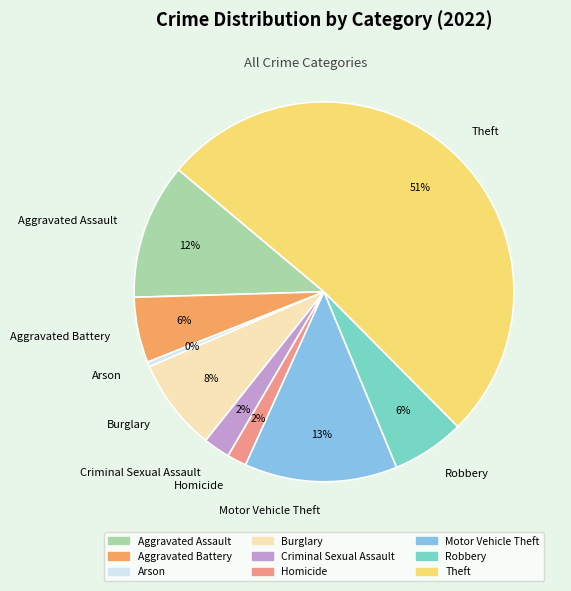

Is there a majority slice in this chart?

Yes